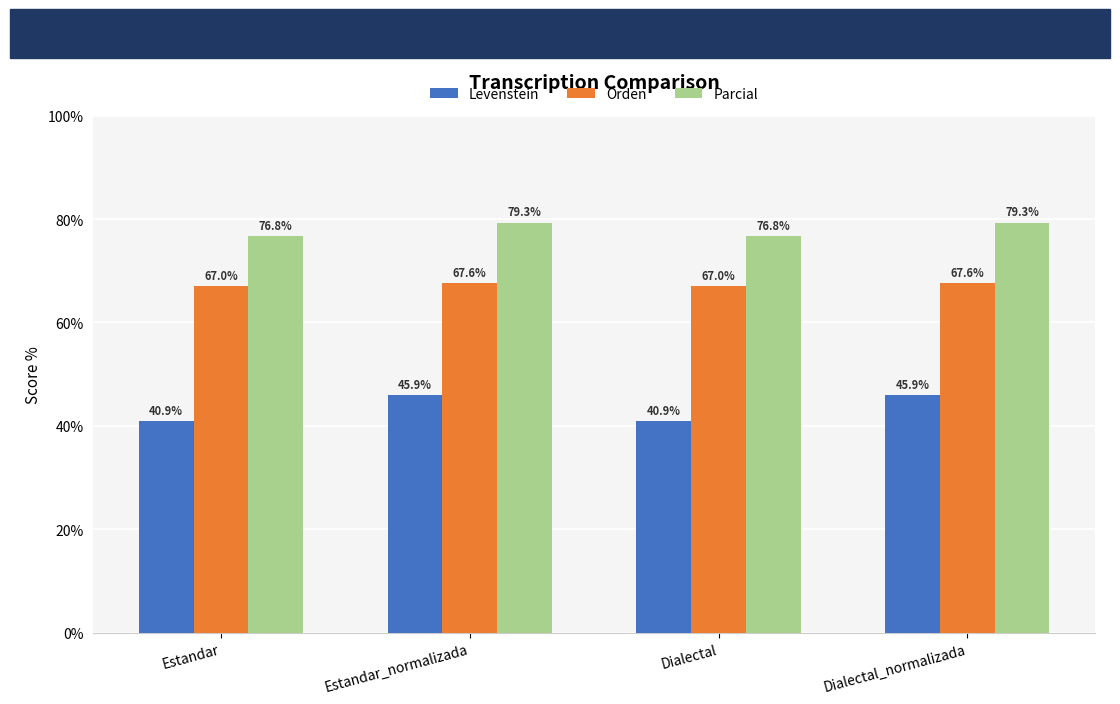

What are all the series names shown in the legend?

Levenstein, Orden, Parcial